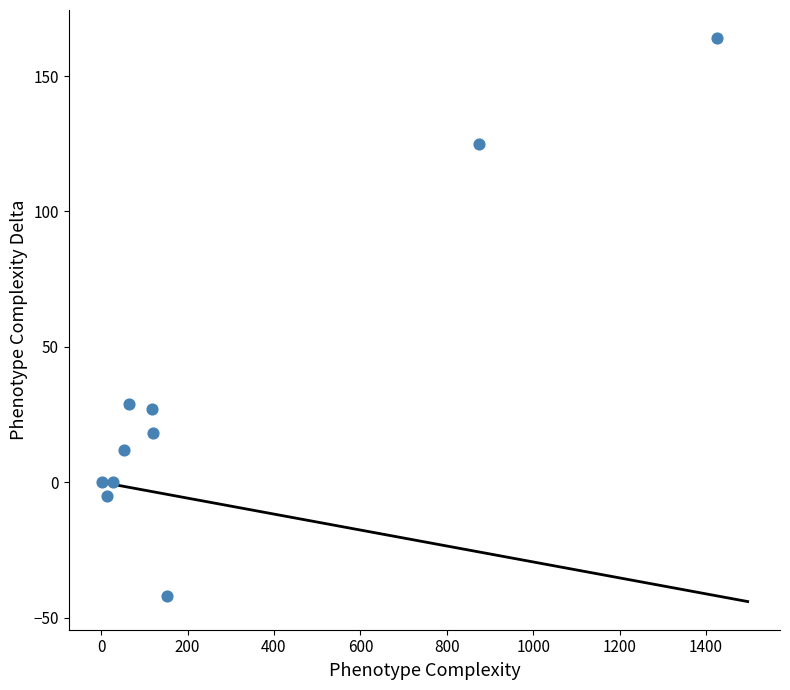

What is the average Y value?

33